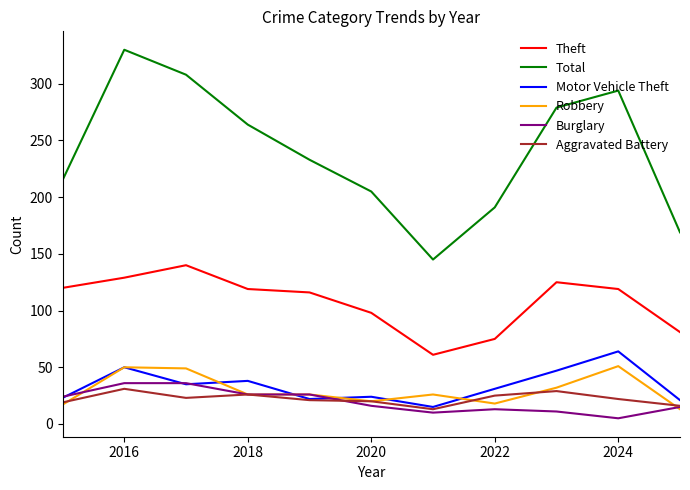

What are all the series names shown in the legend?

Theft, Total, Motor Vehicle Theft, Robbery, Burglary, Aggravated Battery